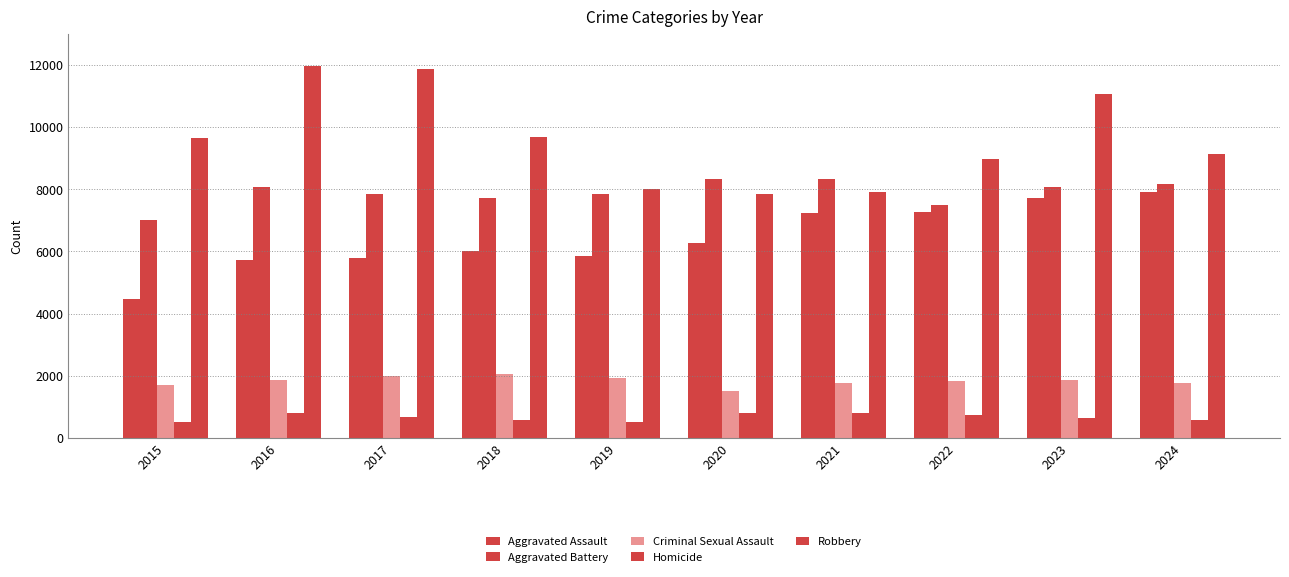

How many data points in Homicide are less than 672?

5